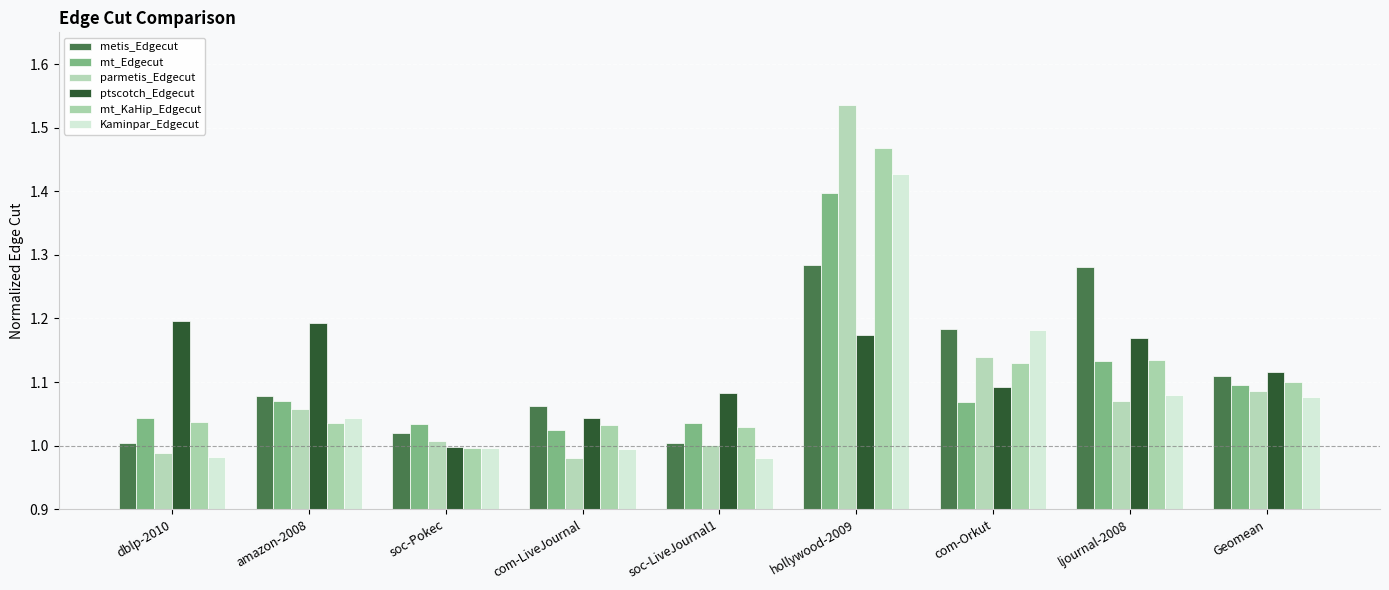

At which category is the sum across all series the highest?

hollywood-2009